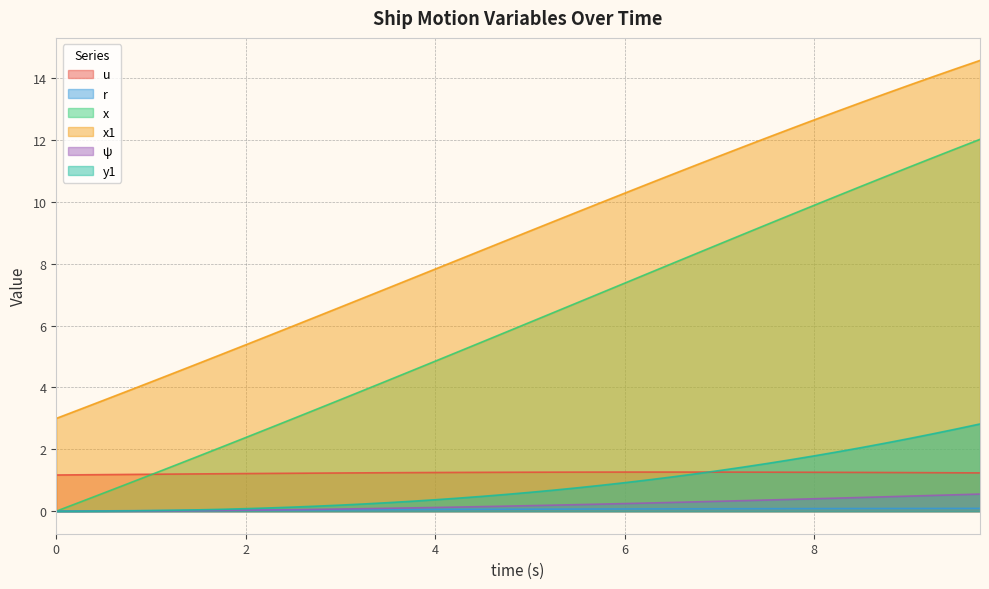

What is the maximum value shown in the chart?

14.6